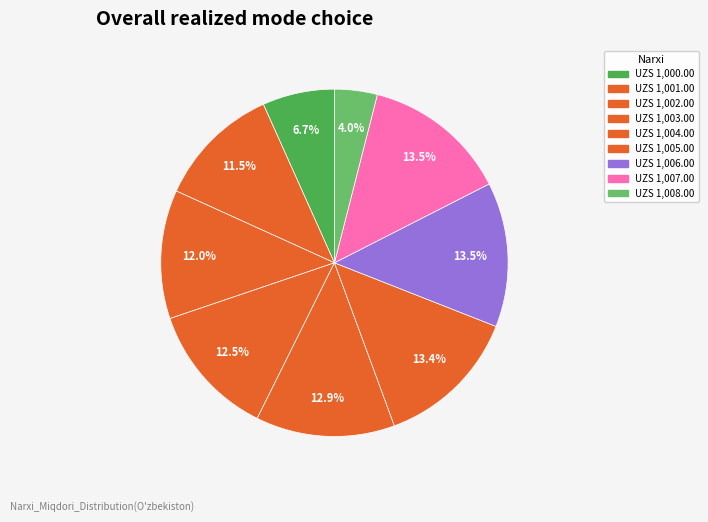

Between UZS 1,001.00 and UZS 1,008.00, which is larger?

UZS 1,001.00